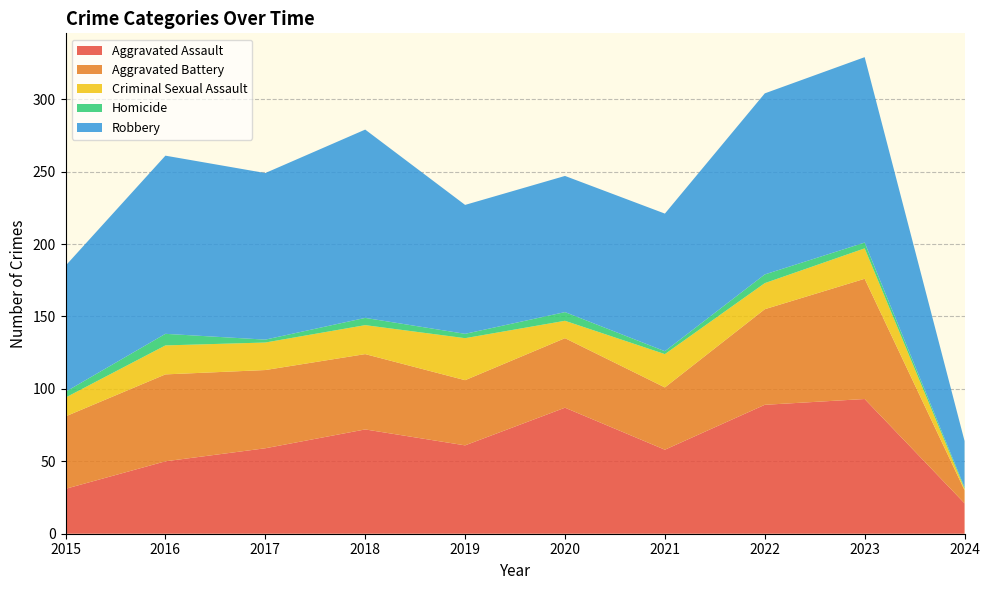

Reading left to right, list all the values displayed in this chart.

Aggravated Assault: 2015=31	2016=50	2017=59	2018=72	2019=61	2020=87	2021=58	2022=89	2023=93	2024=21
Aggravated Battery: 2015=50	2016=60	2017=54	2018=52	2019=45	2020=48	2021=43	2022=66	2023=83	2024=9
Criminal Sexual Assault: 2015=13	2016=20	2017=19	2018=20	2019=29	2020=12	2021=23	2022=18	2023=21	2024=1
Homicide: 2015=4	2016=8	2017=2	2018=5	2019=3	2020=6	2021=2	2022=6	2023=4	2024=1
Robbery: 2015=87	2016=123	2017=115	2018=130	2019=89	2020=94	2021=95	2022=125	2023=128	2024=32